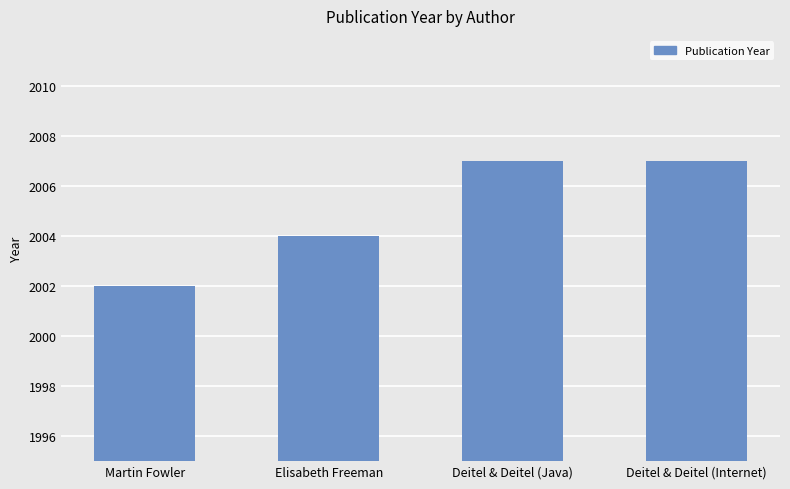

Reading left to right, transcribe all the data shown in this chart.

2002	2004	2007	2007